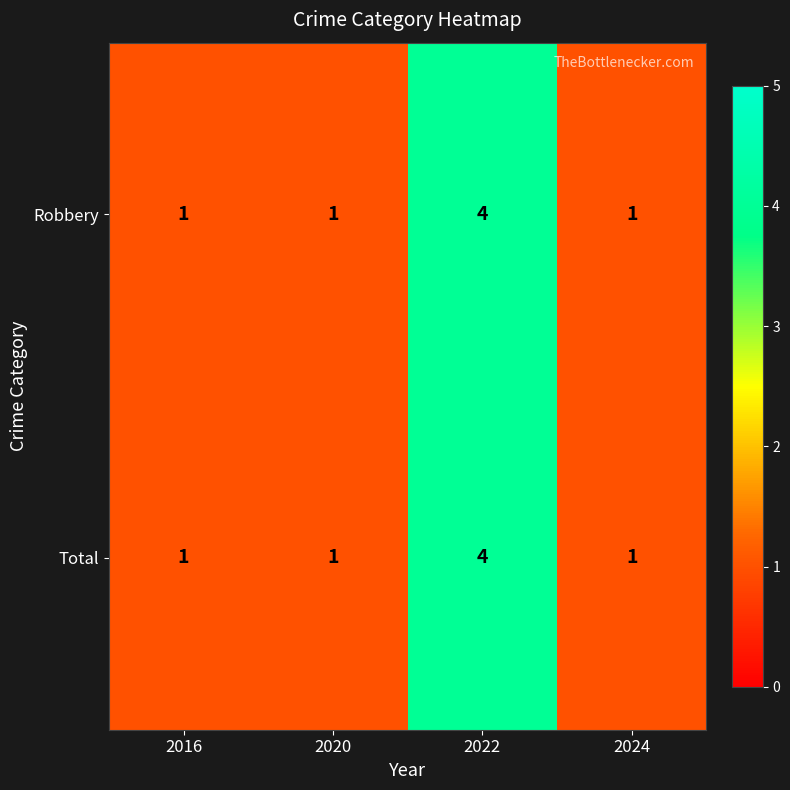

Reading left to right, list all the values displayed in this chart.

Robbery: 1	1	4	1
Total: 1	1	4	1